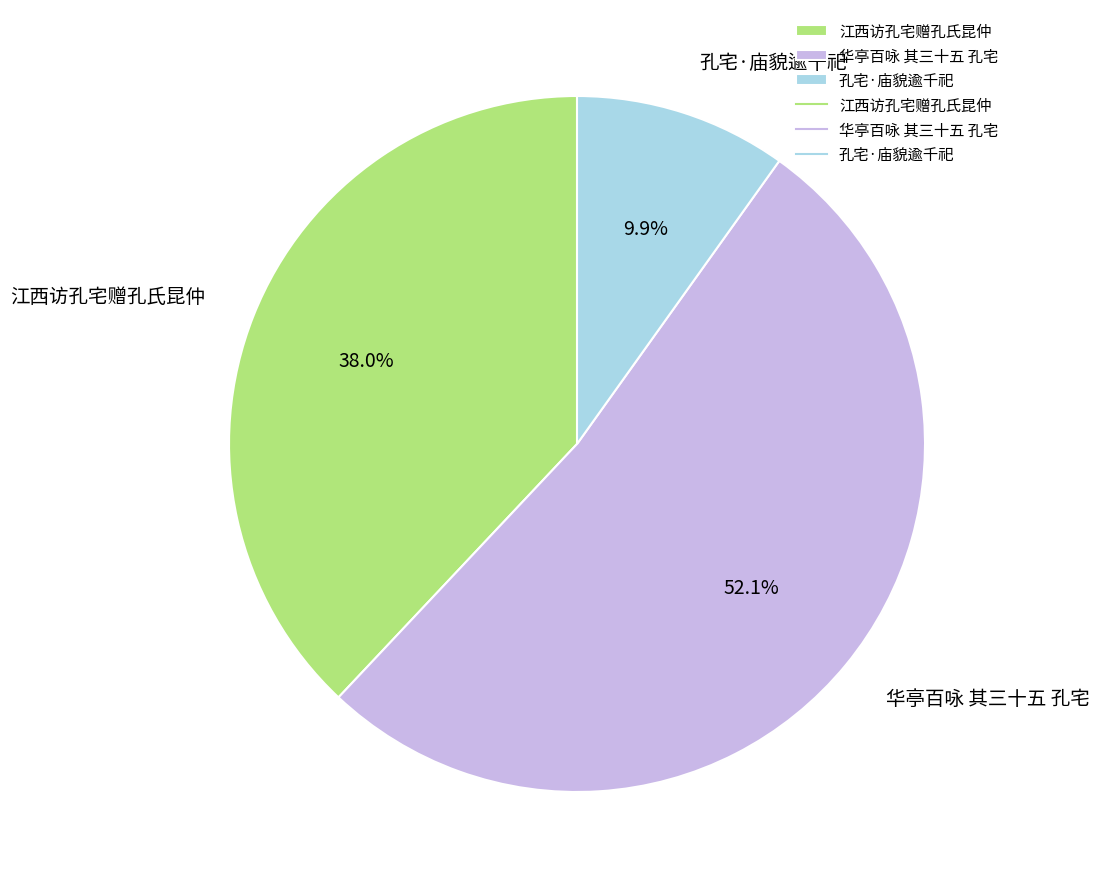

To the nearest percent, what portion does 孔宅·庙貌逾千祀 represent?

10%